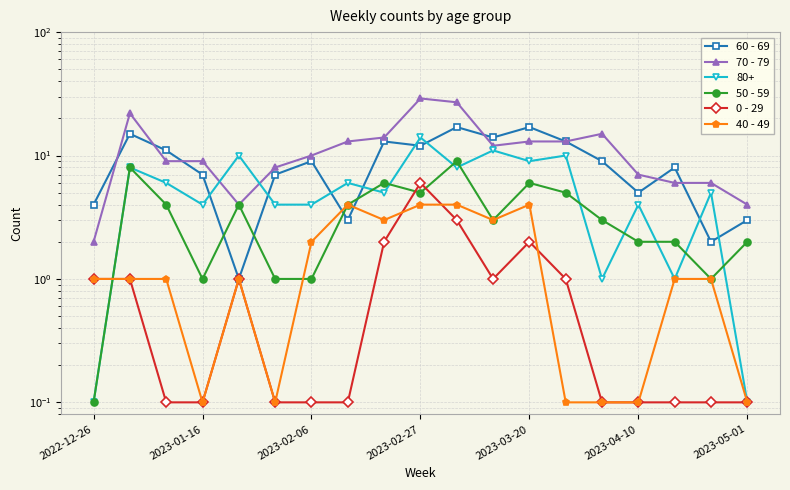

Which series has the largest total across all categories?

70 - 79